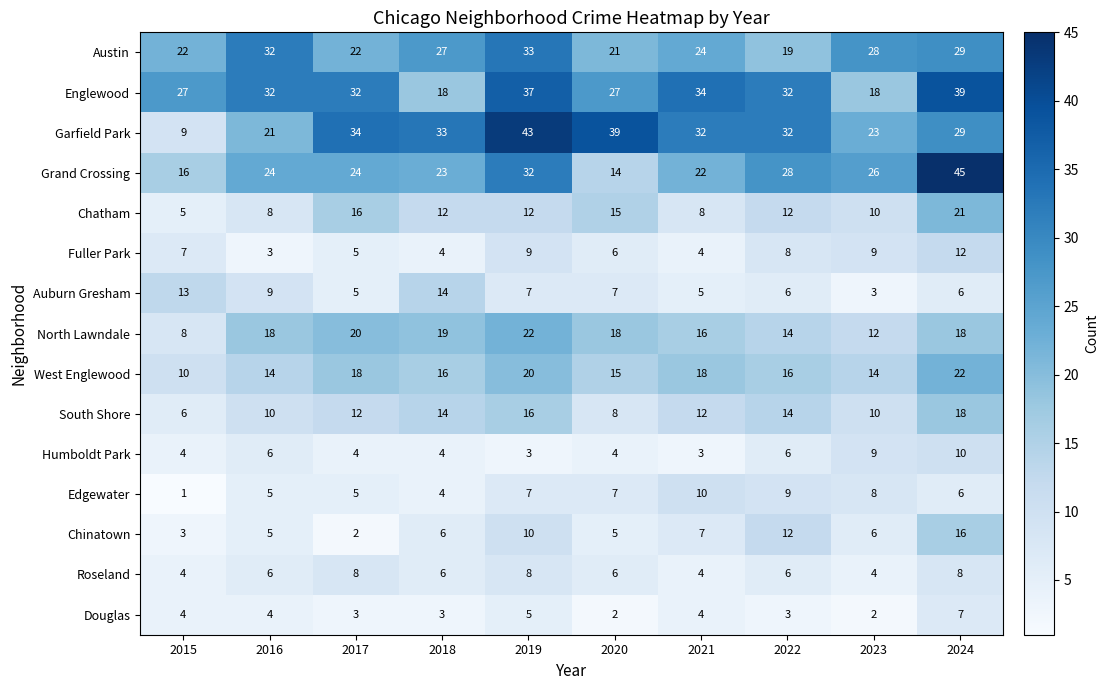

At how many categories does at least one series exceed 35?

3